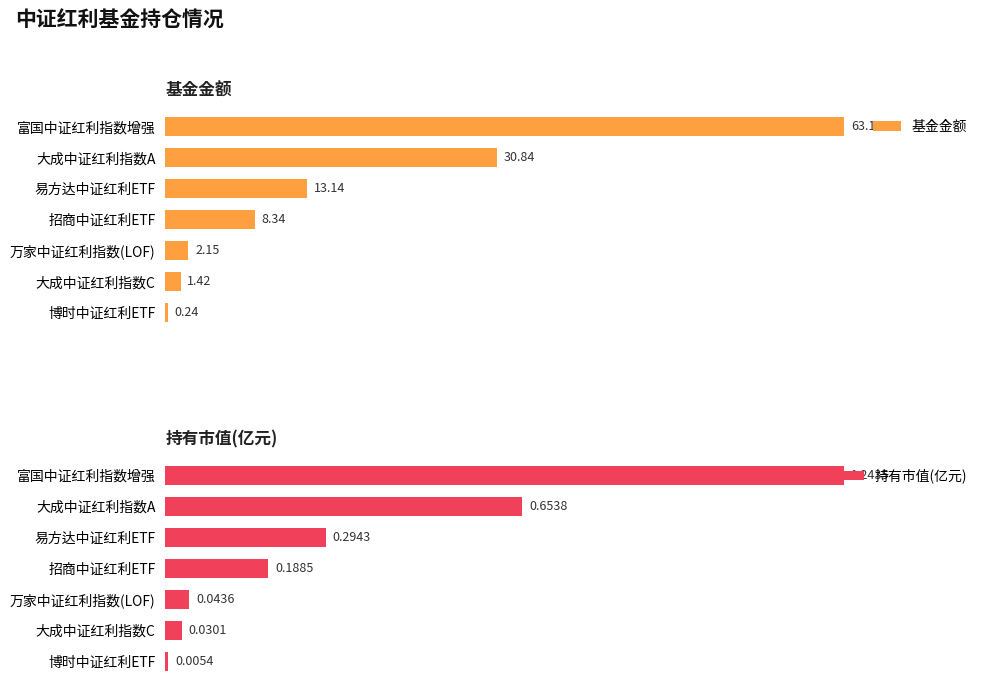

Are the bars grouped side by side (vs. stacked)?

Yes